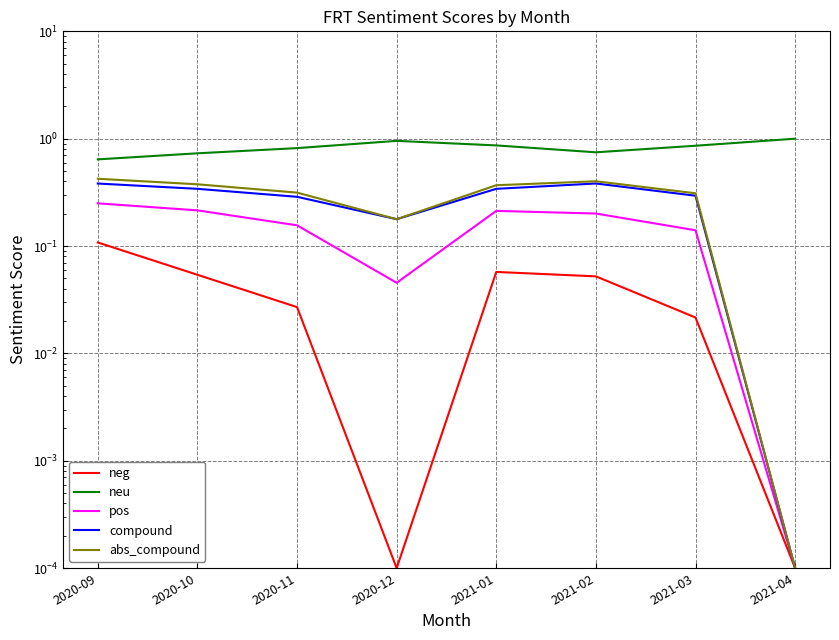

What is the sum of the neu values at 2020-09 and 2020-11?

1.5